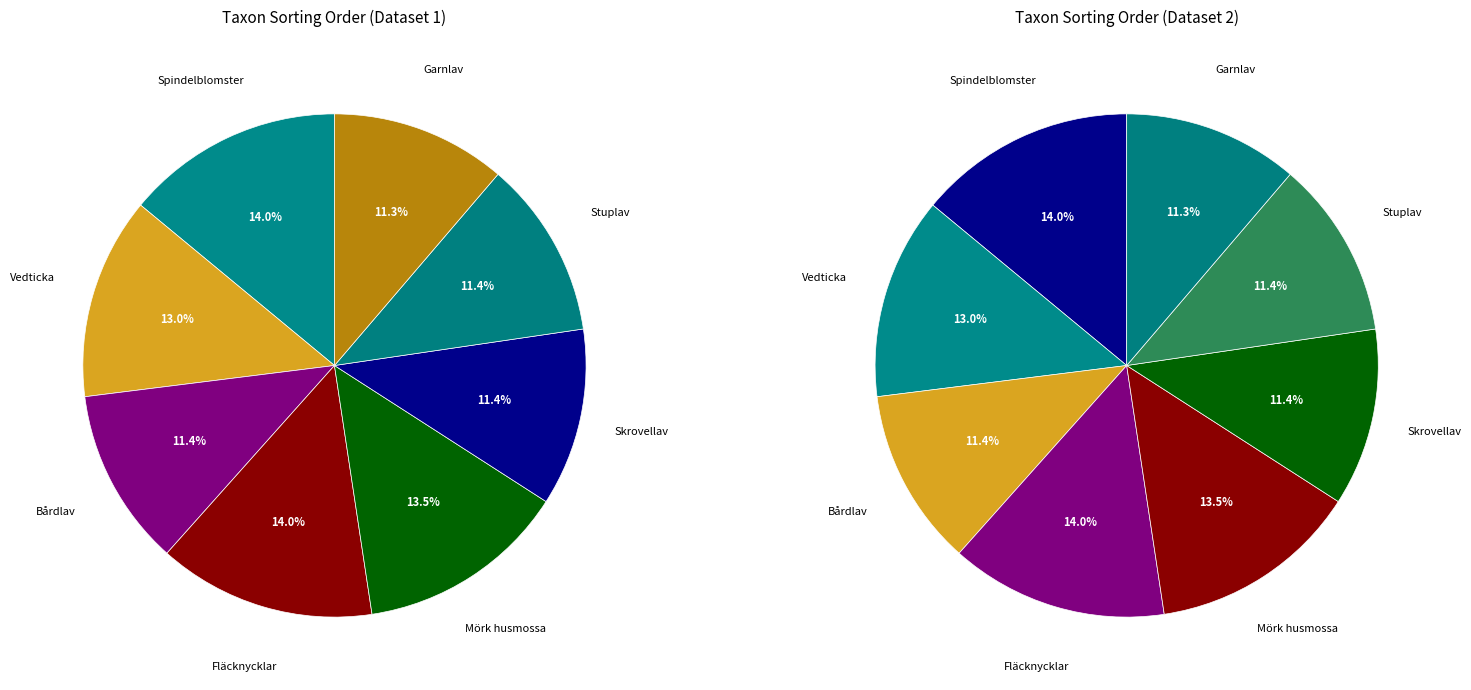

Combined, what portion of the pie is Skrovellav and Stuplav?

22.8%